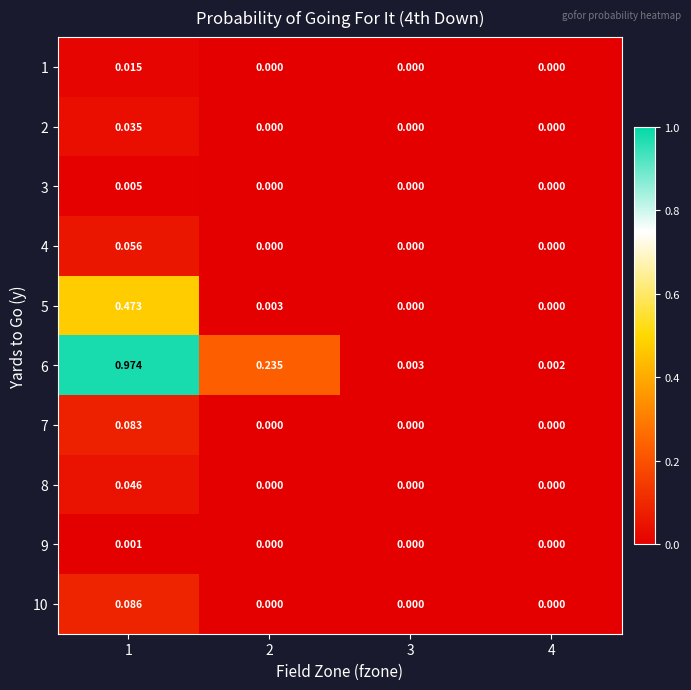

Which category has the lowest value across all series?

2